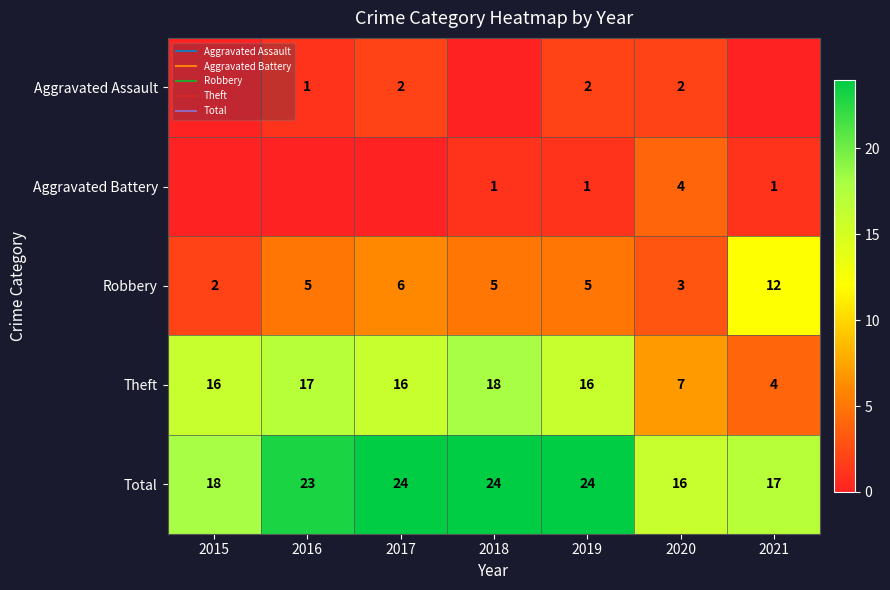

What is the total value across all series at 2017?

48